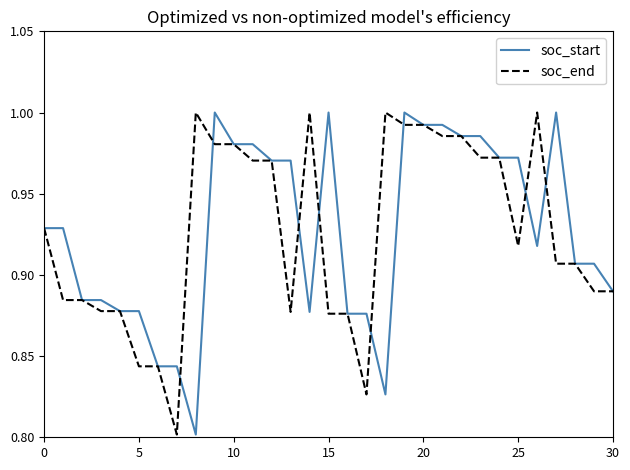

What are all the series names shown in the legend?

soc_start, soc_end